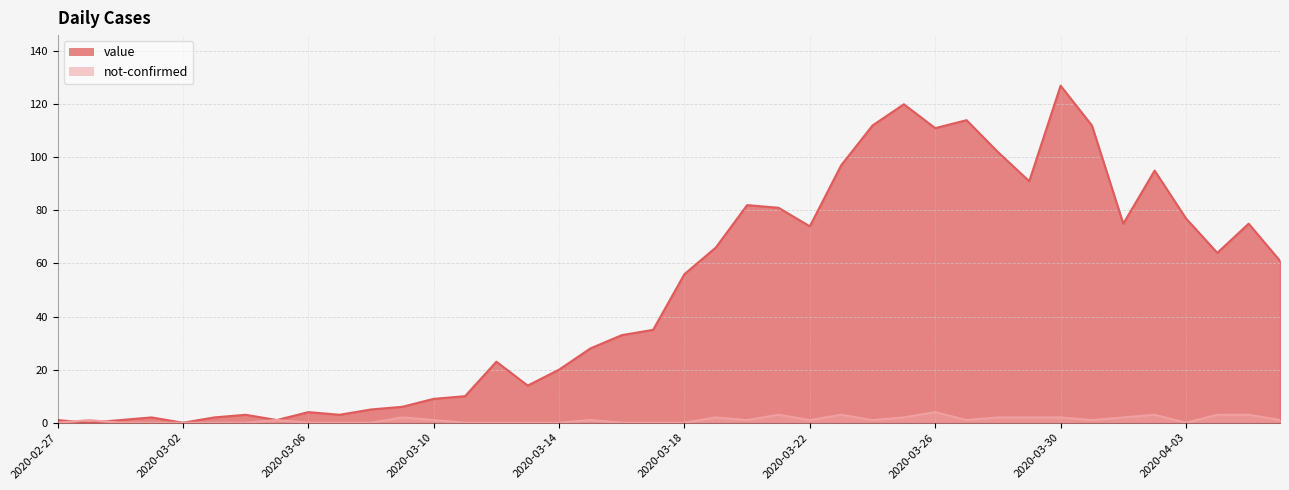

Which series ends up on top after the final intersection of not-confirmed and value?

value